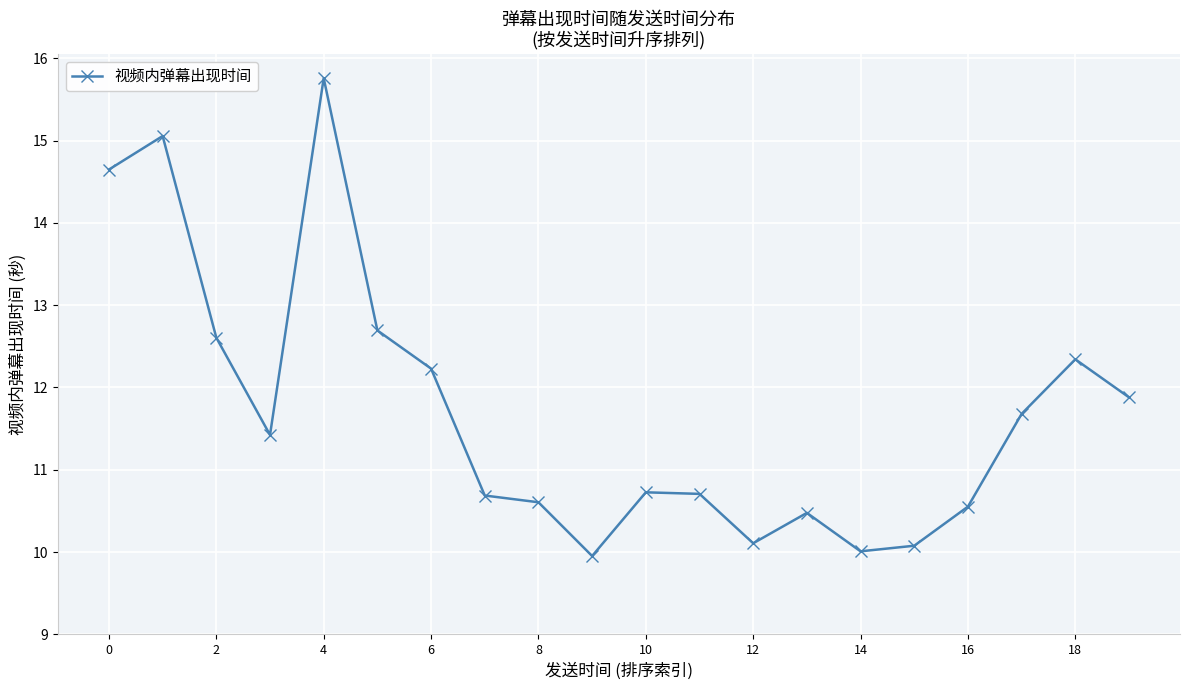

What is the smallest value displayed?

10.0